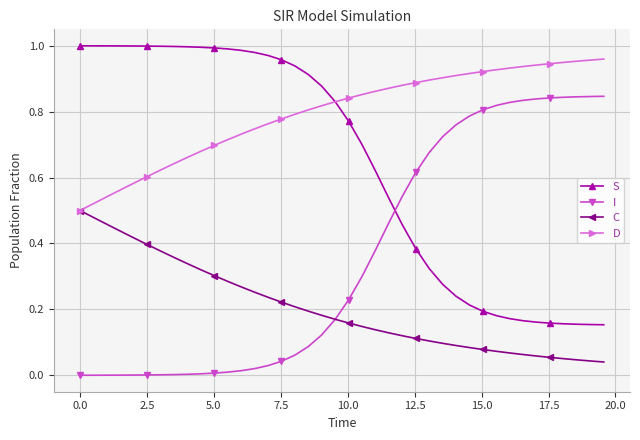

True or false: D and I intersect in this chart.

False